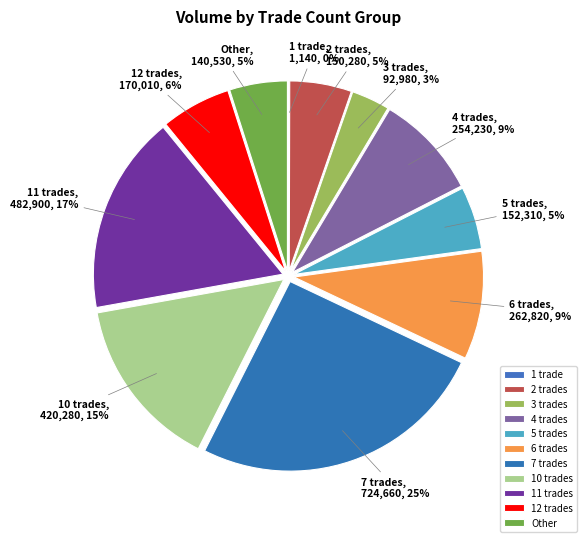

Is it true that 12 trades is 6% of the pie?

True